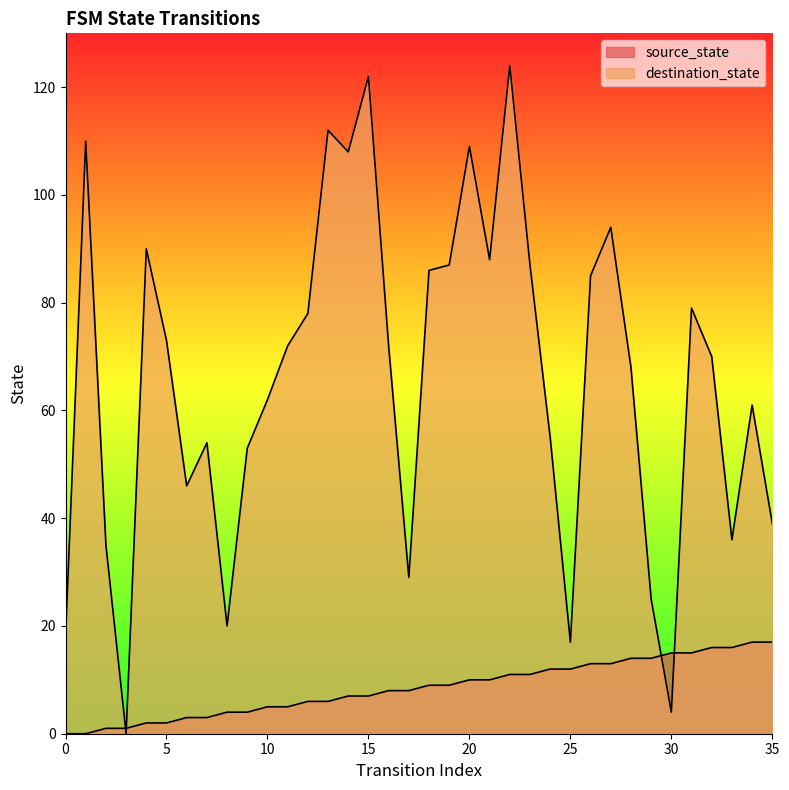

What is the approximate value of destination_state at 17?

29